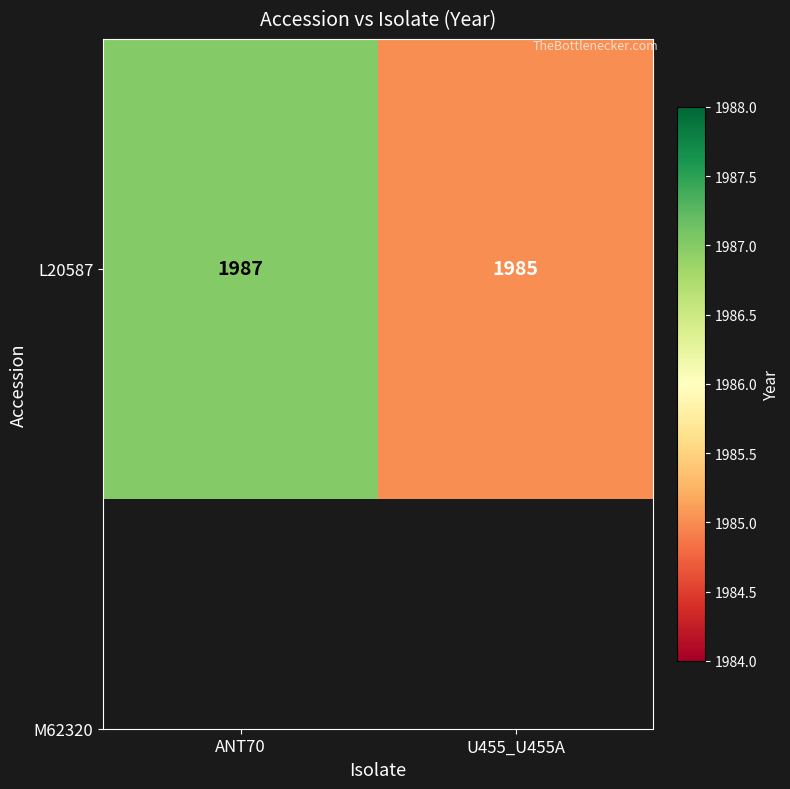

Reading left to right, what are all the values shown in this chart?

ANT70=1987	U455_U455A=1985